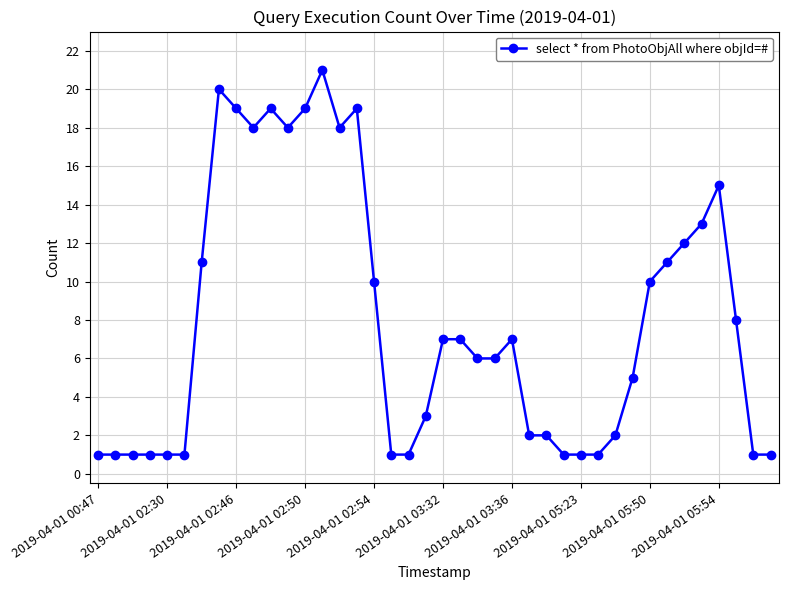

True or false: the data has more than 0 interior local peaks.

True